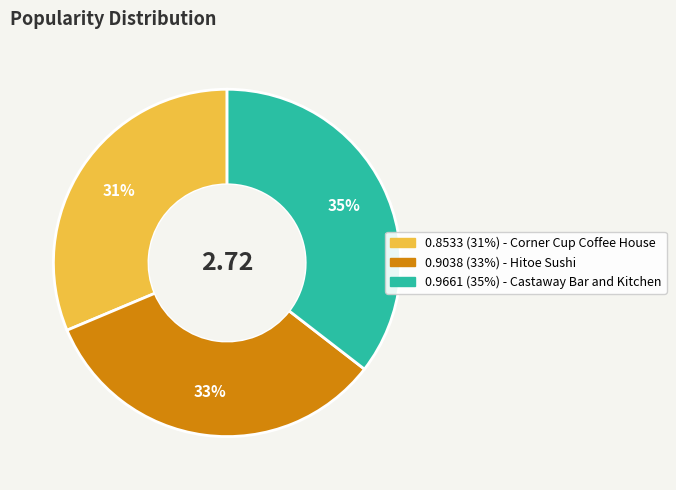

Is there any slice that represents more than half of the pie?

No